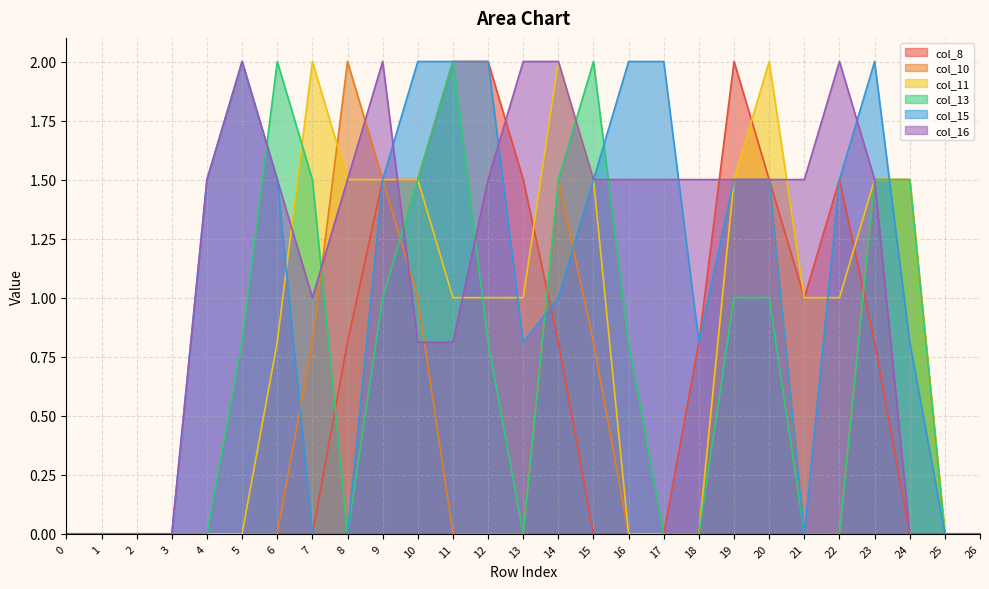

At which category does col_15 reach its first local valley?

13